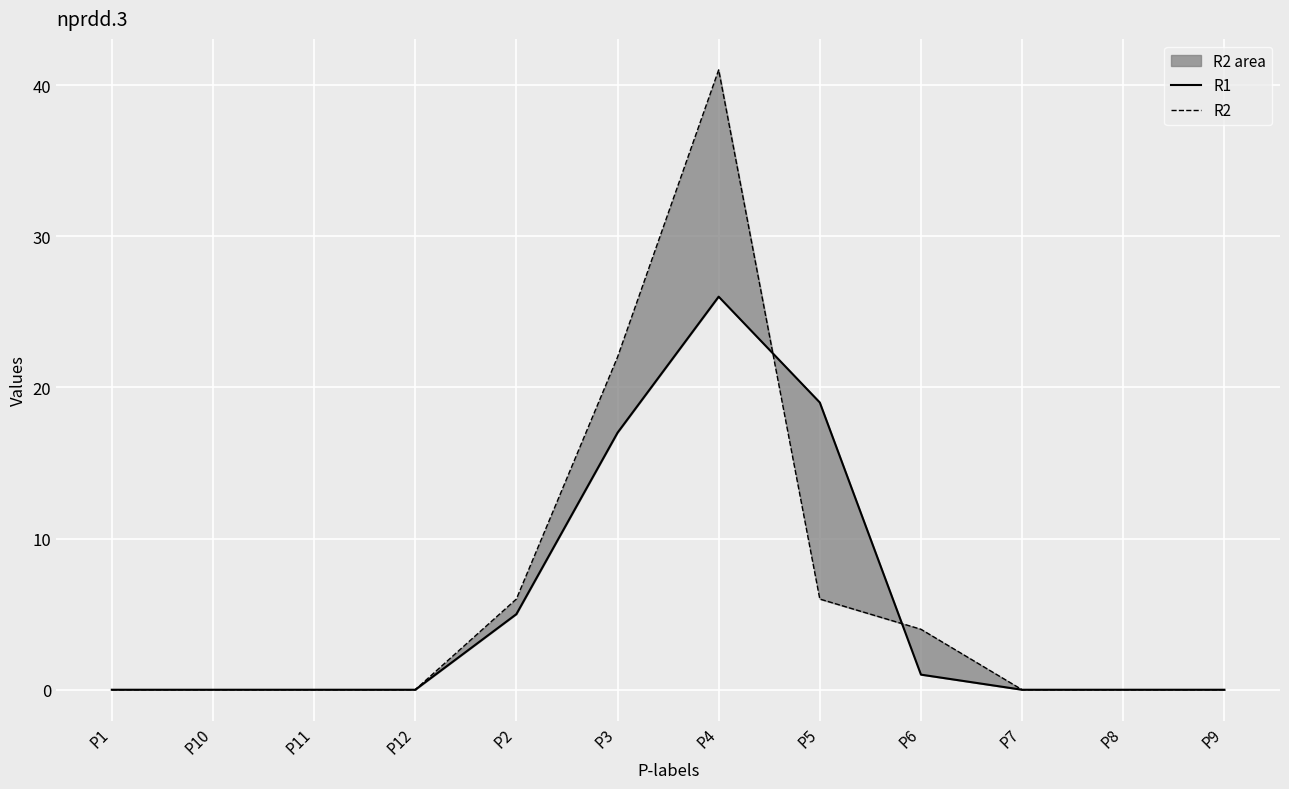

What is the greatest value displayed?

41